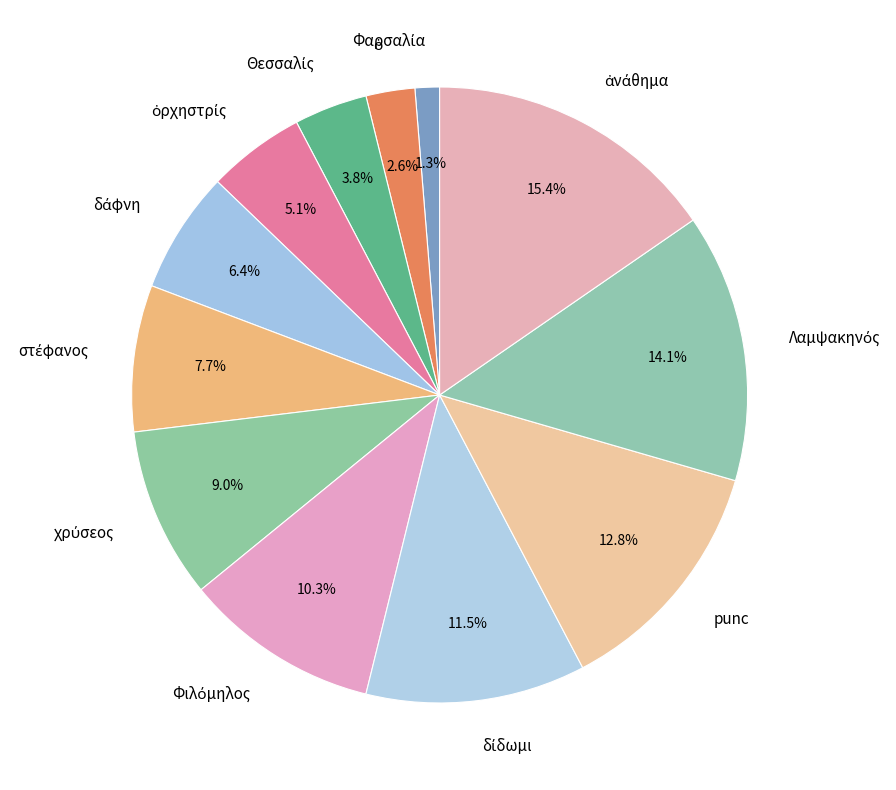

To the nearest percent, what is the average slice percentage?

8%